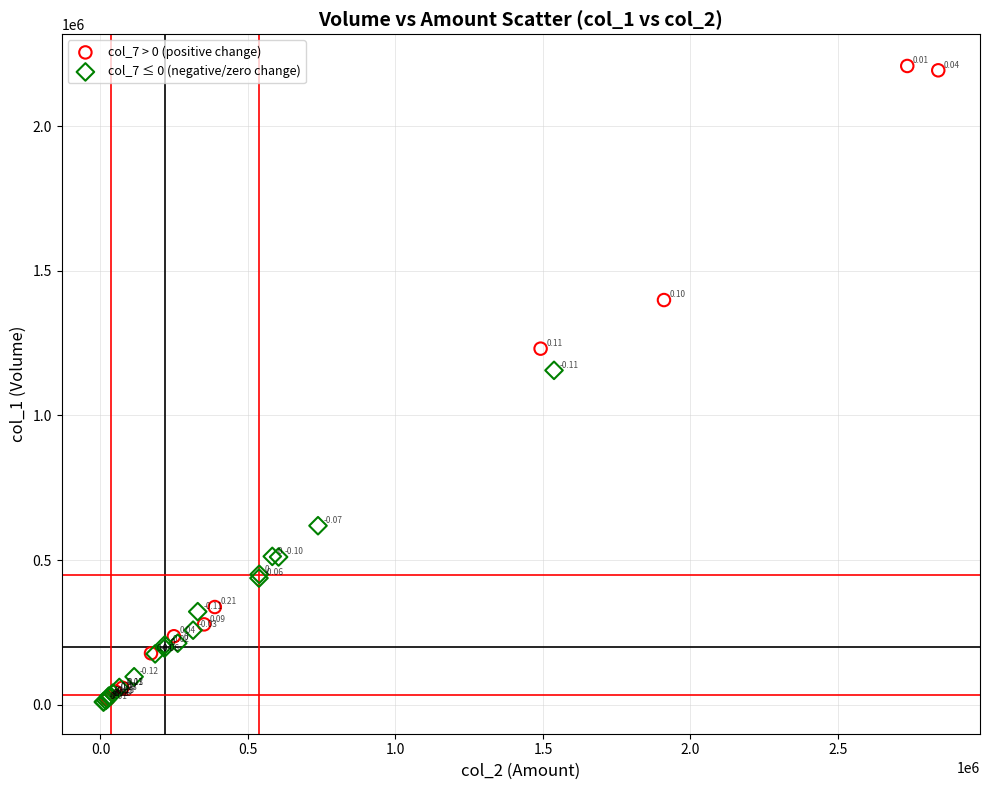

Which series has the largest Y range (max minus min)?

col_7 > 0 (positive change)